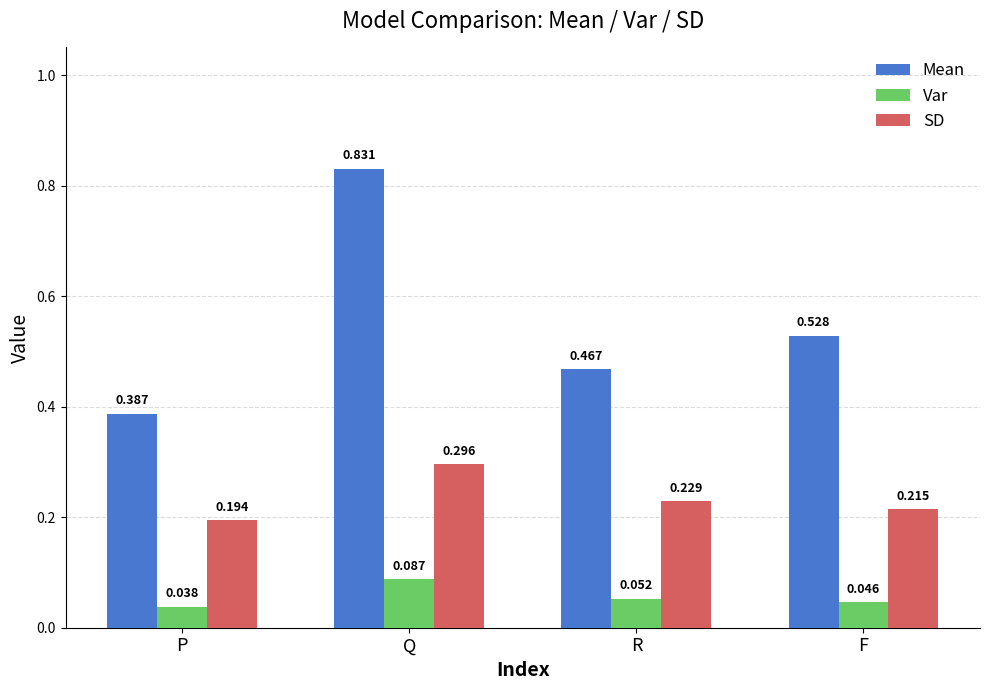

Is it true that SD equals 0.3 at F?

False